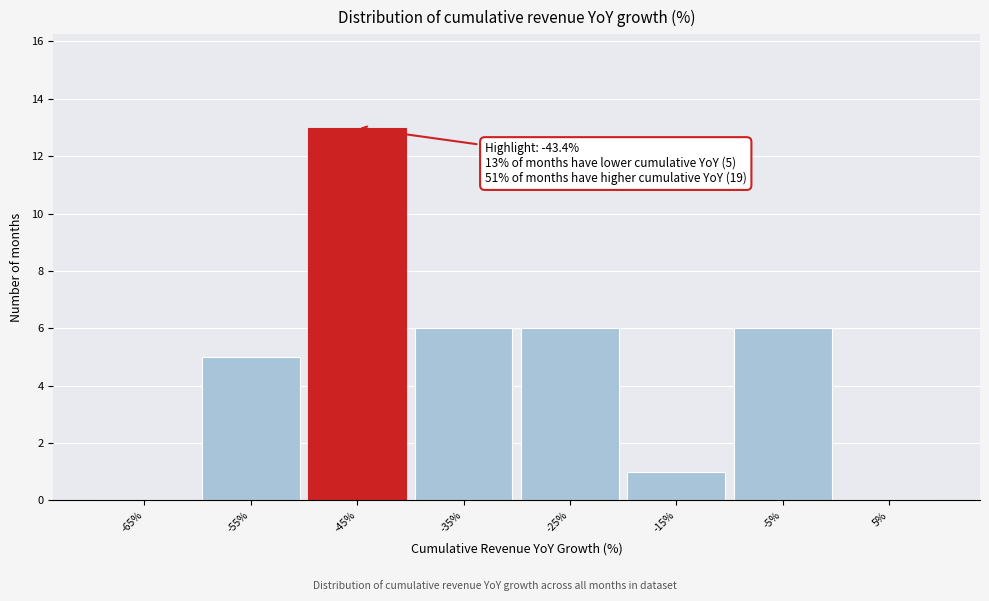

Reading left to right, transcribe all the data shown in this chart.

-65%=0	-55%=5	-45%=13	-35%=6	-25%=6	-15%=1	-5%=6	5%=0